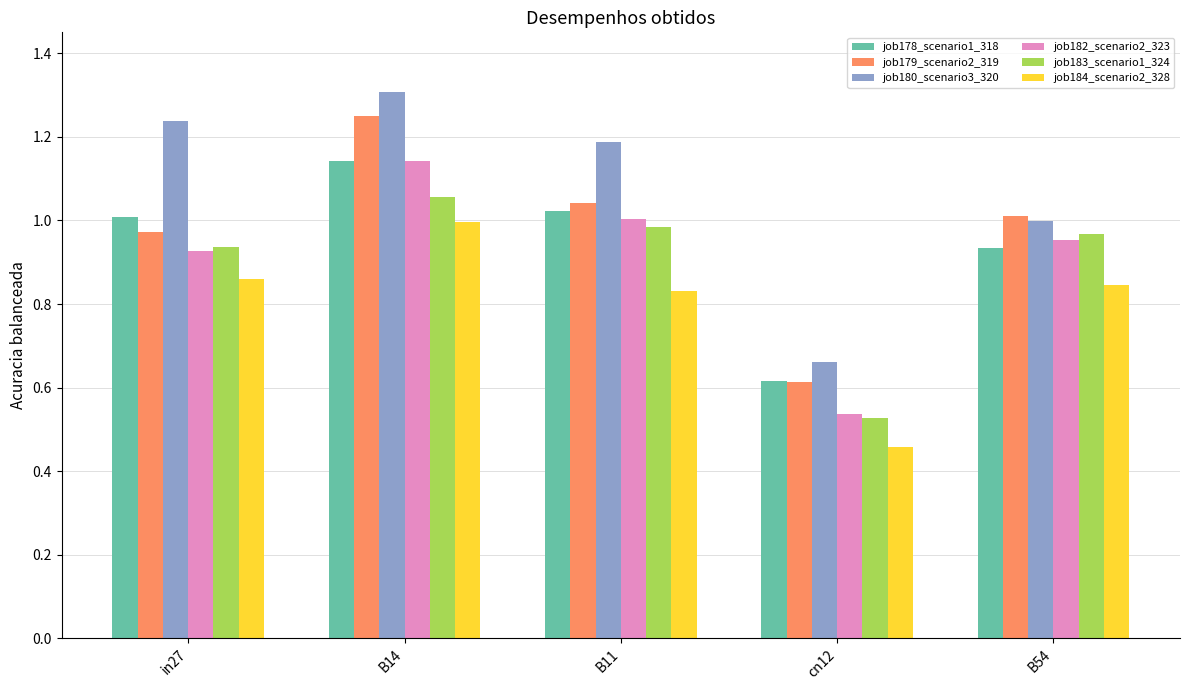

The job183_scenario1_324 series shows 1.0 at B11. True or false?

True